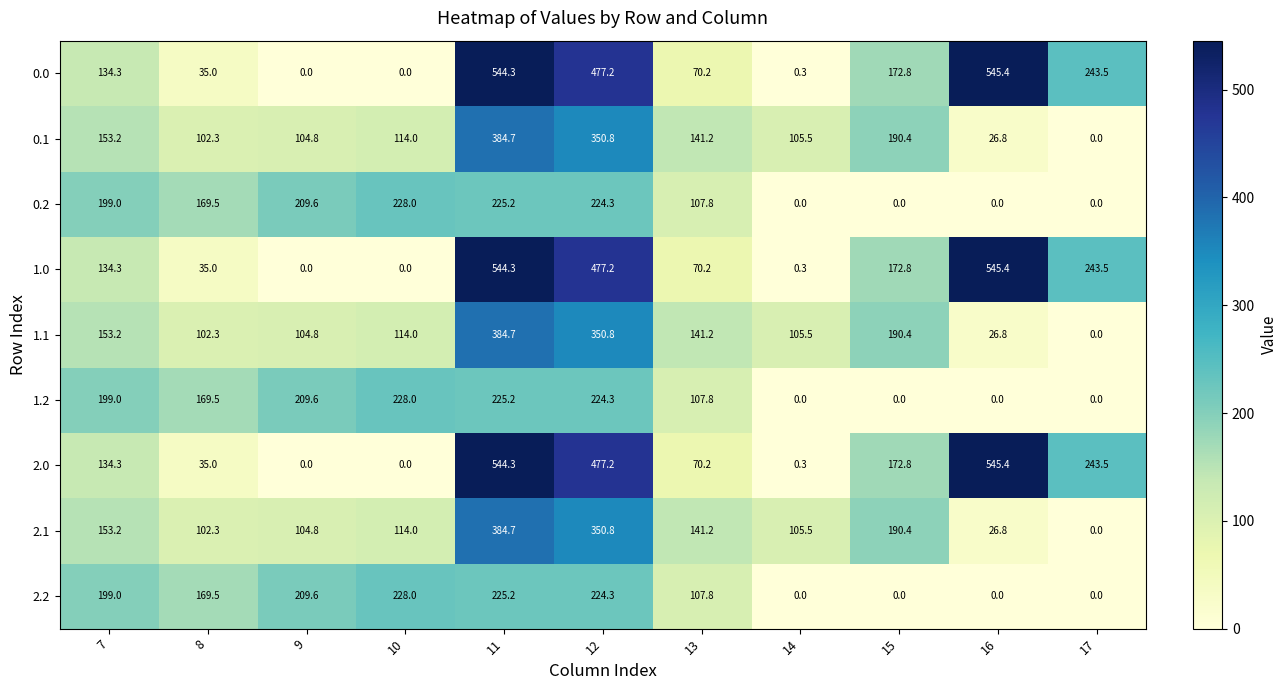

Which category has the highest value in the 0.0 series?

16